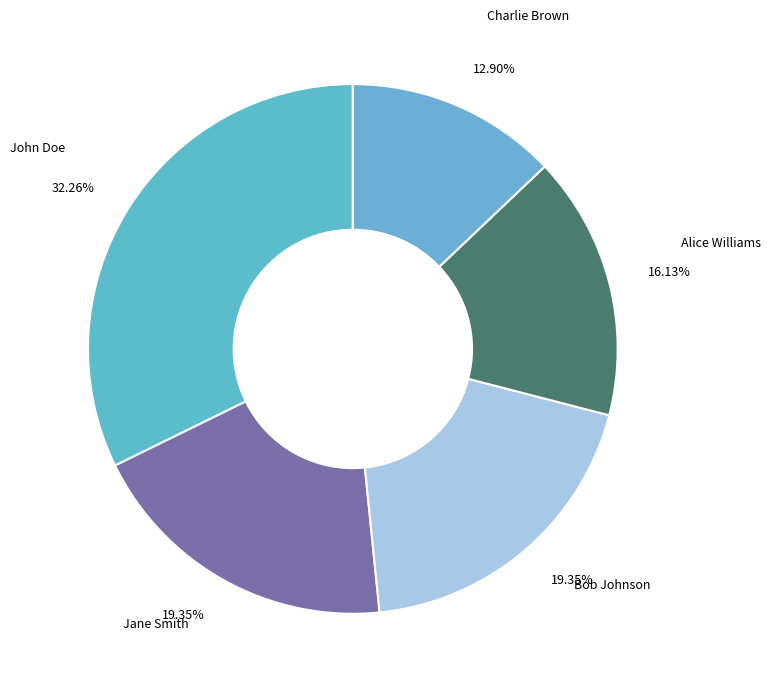

To the nearest percent, what portion does Bob Johnson represent?

19%